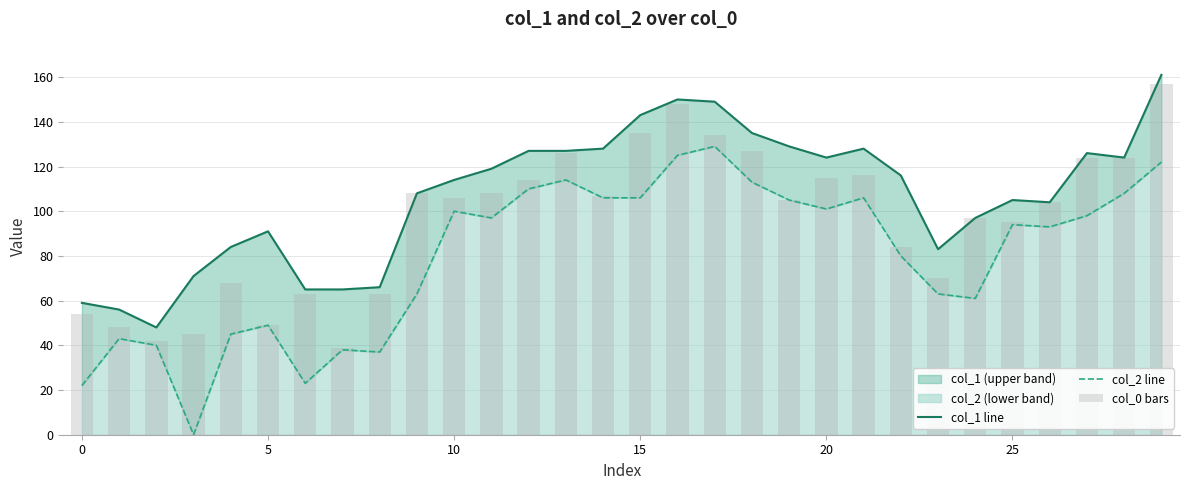

How many data points in col_1 line are less than 116?

15